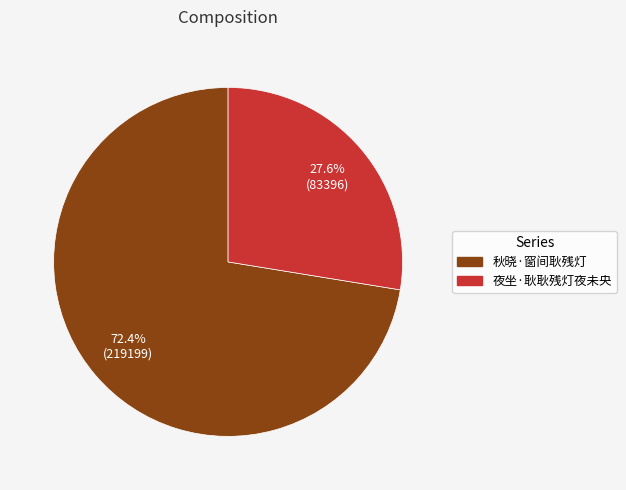

How many slices are in this pie chart?

2